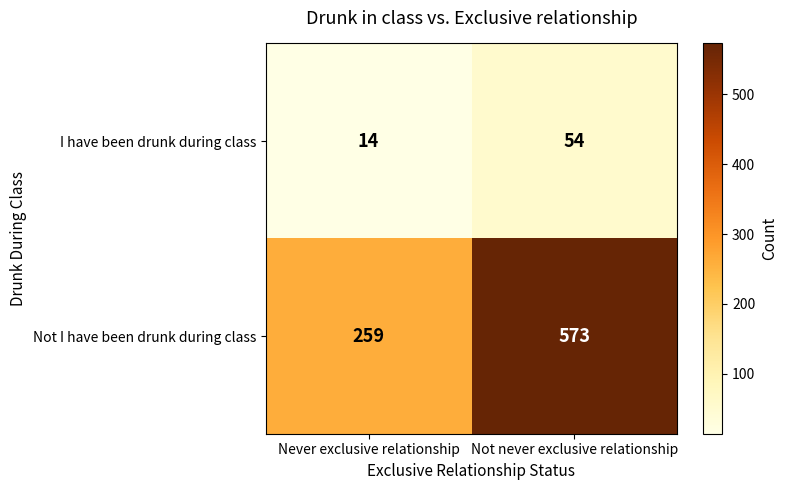

Reading left to right, transcribe all the data shown in this chart.

I have been drunk during class: Never exclusive relationship=14	Not never exclusive relationship=54
Not I have been drunk during class: Never exclusive relationship=259	Not never exclusive relationship=573